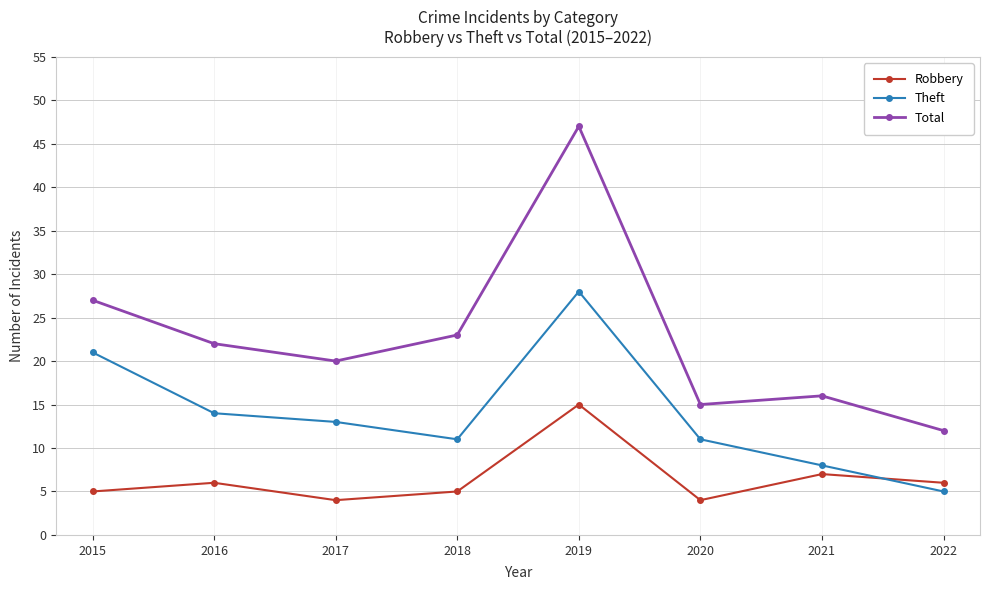

True or false: Total and Theft intersect in this chart.

False